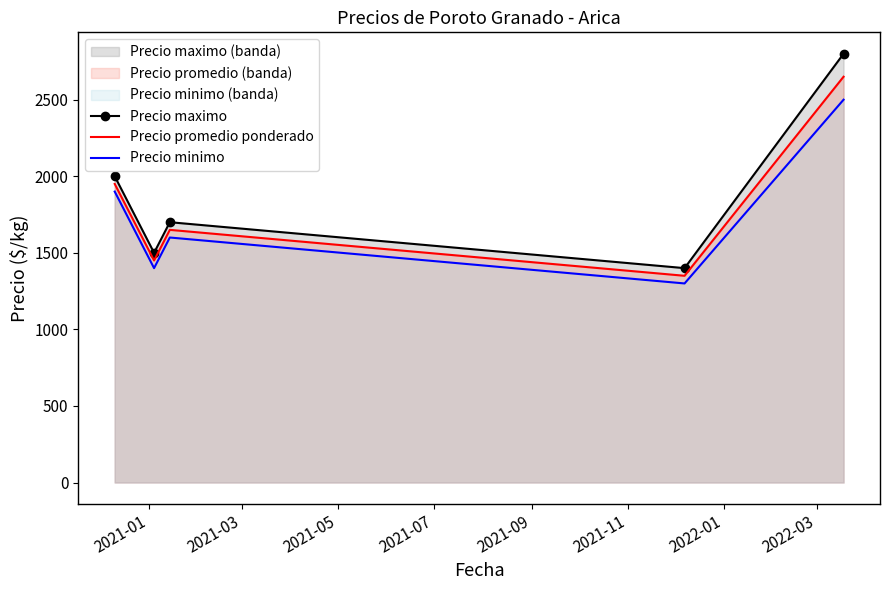

What is the difference between the second highest and second lowest values in the Precio promedio ponderado series?

500